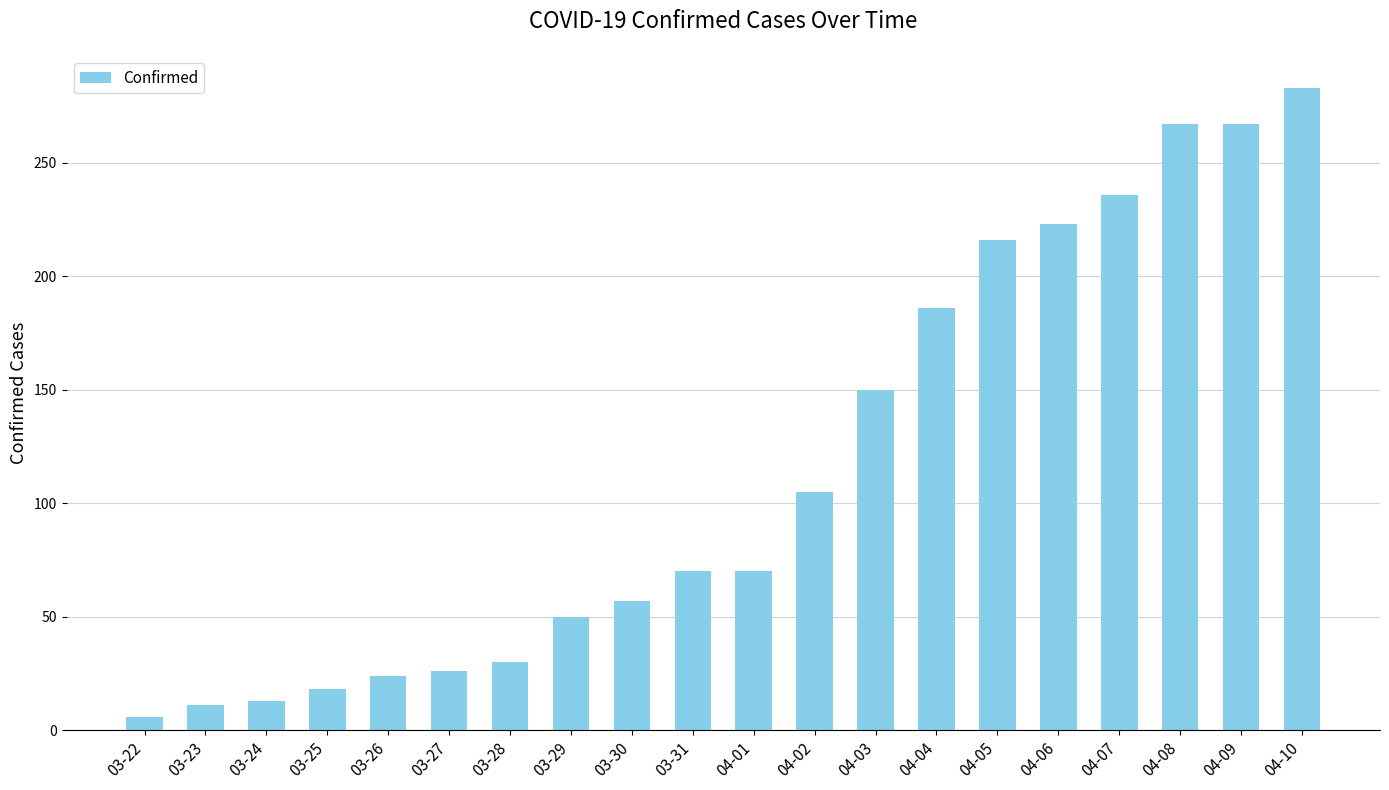

What is the smallest value displayed?

6